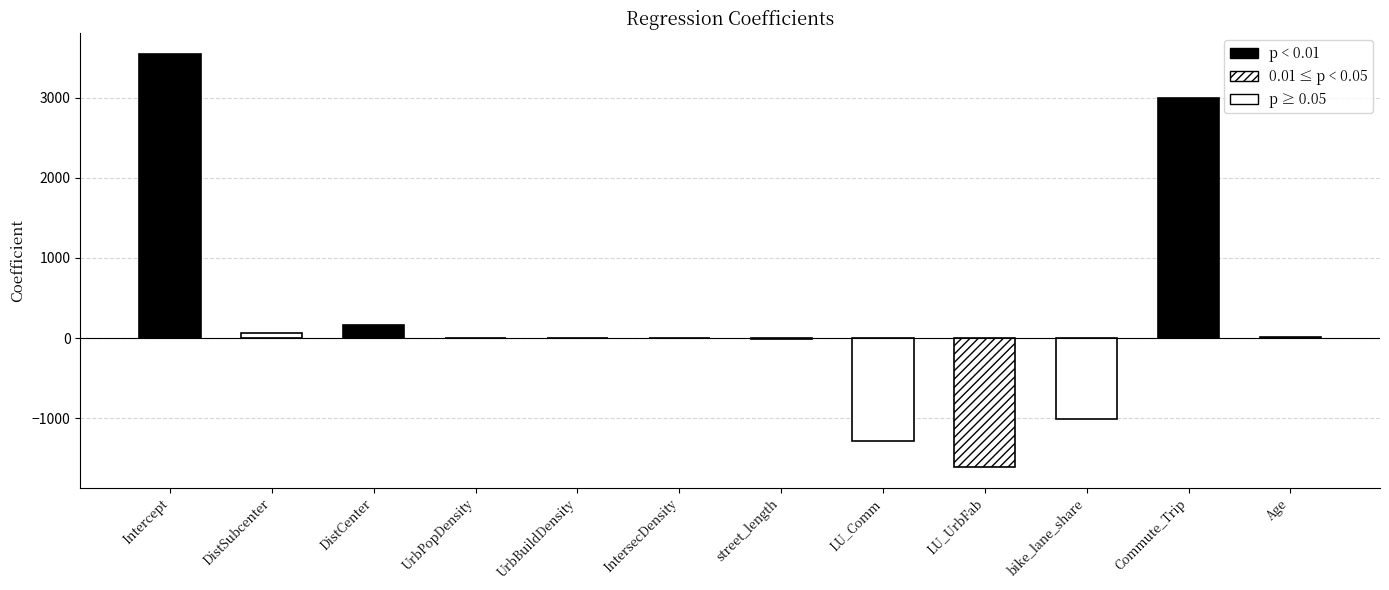

True or false: the data shows 0.0 at UrbPopDensity.

True